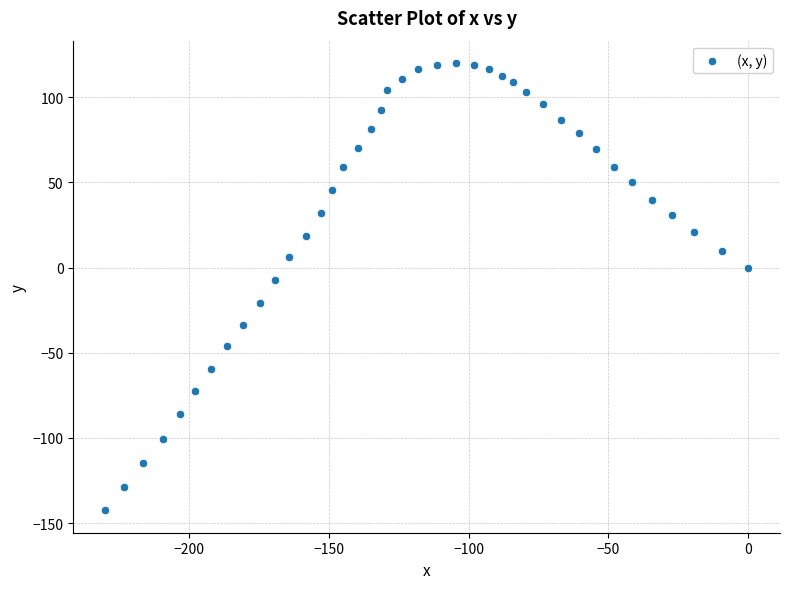

What is the range of Y values (max minus min)?

262.5